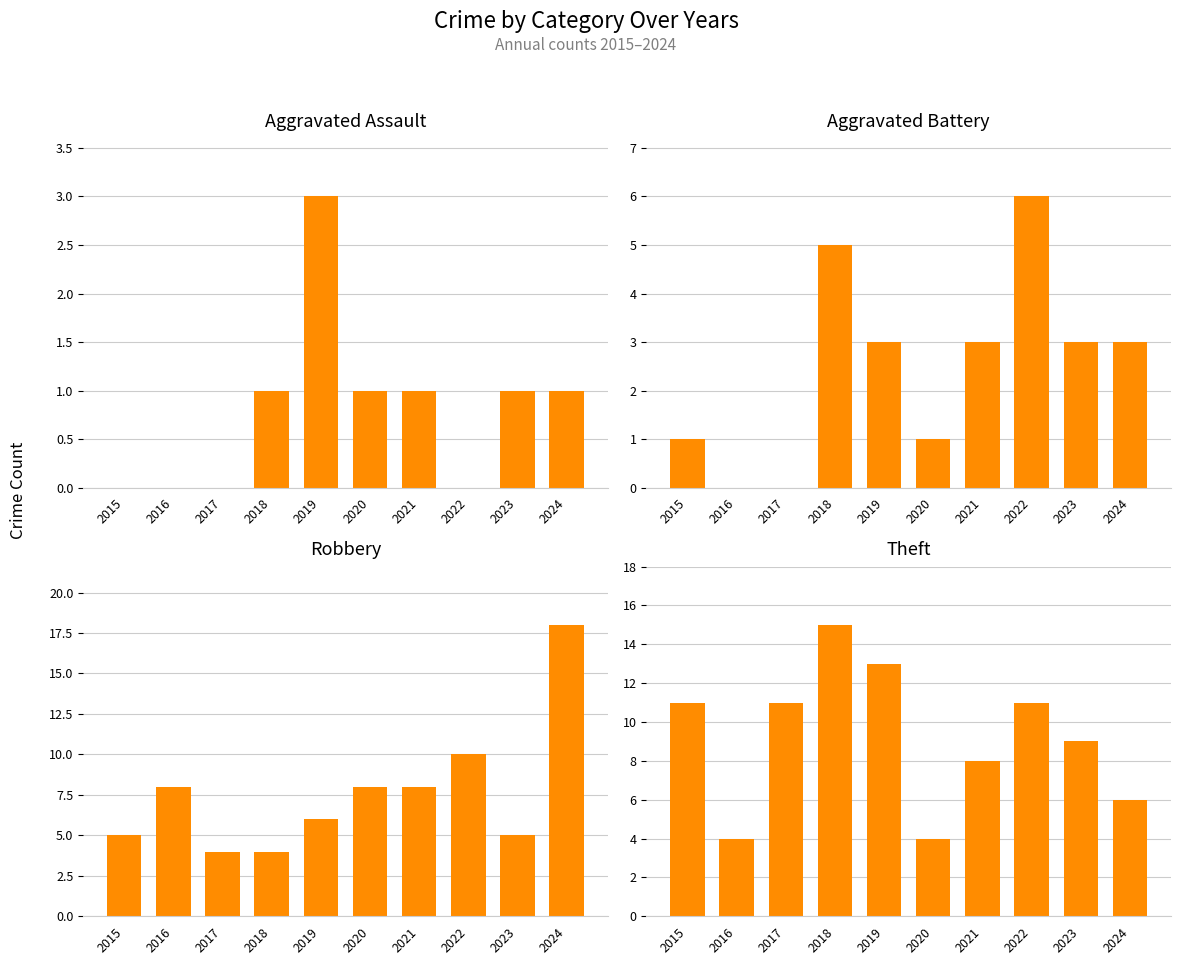

What is the total value across all series at 2019?

25